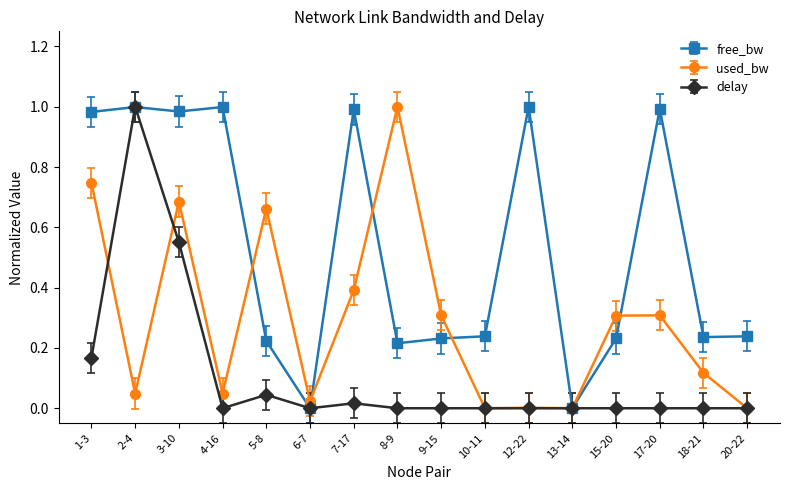

How many data points does each series have?

16